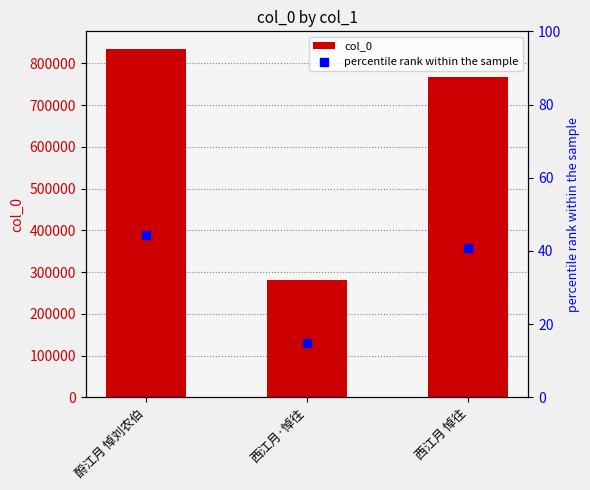

Which series contains the lowest Y value?

percentile rank within the sample